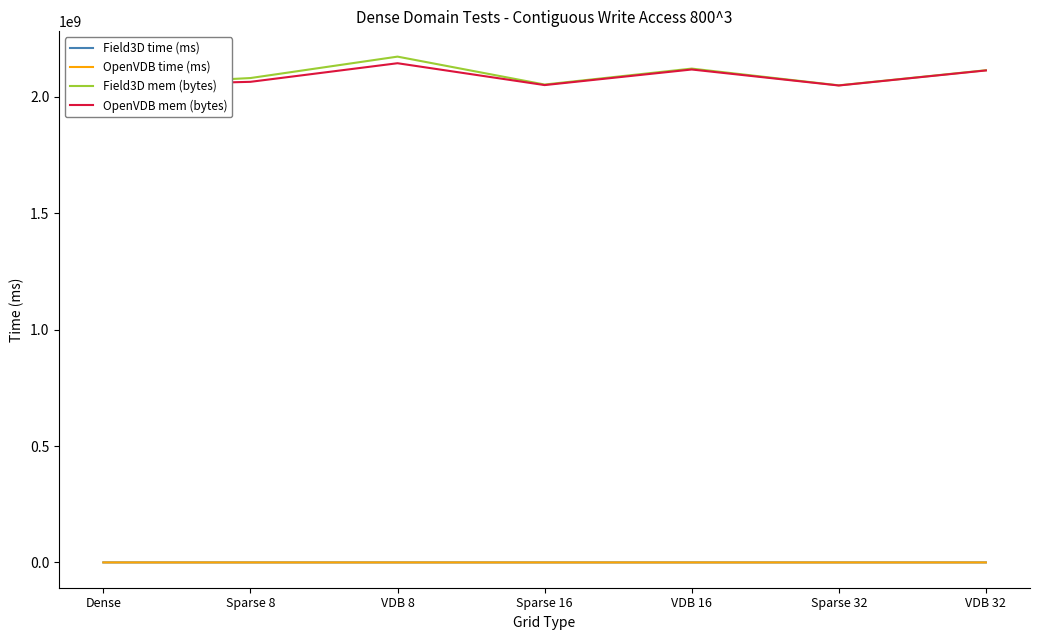

Which category has the highest value across all series?

VDB 8